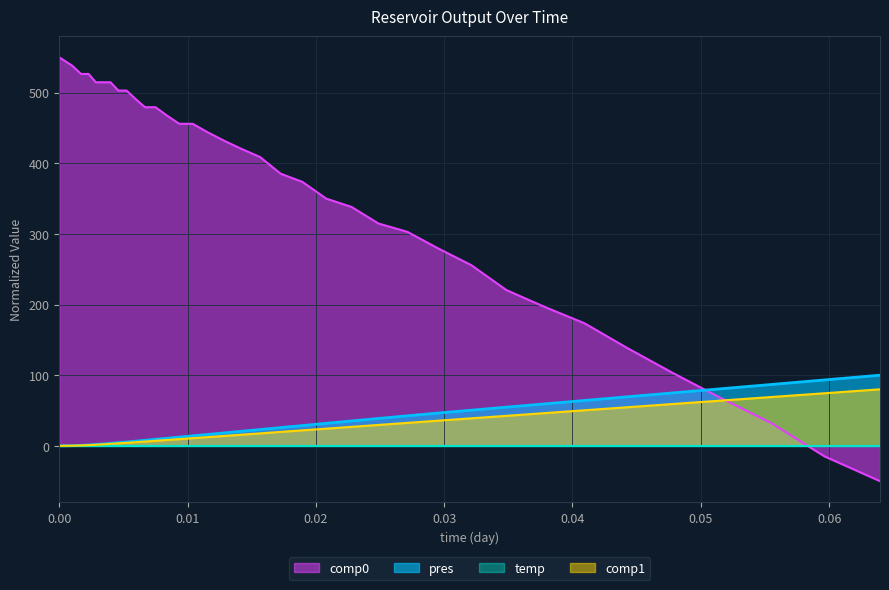

What is the smallest value displayed?

-50.0